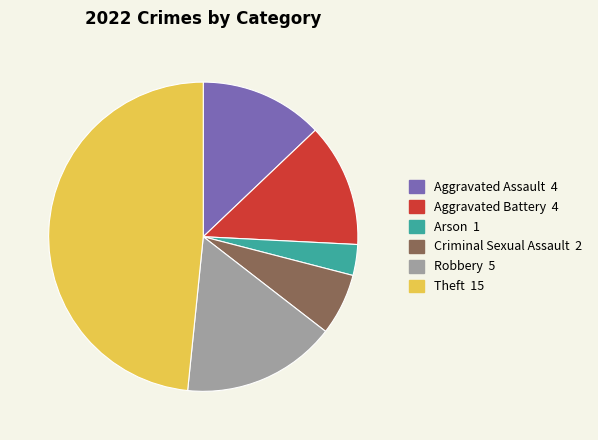

How many slices are in this pie chart?

6